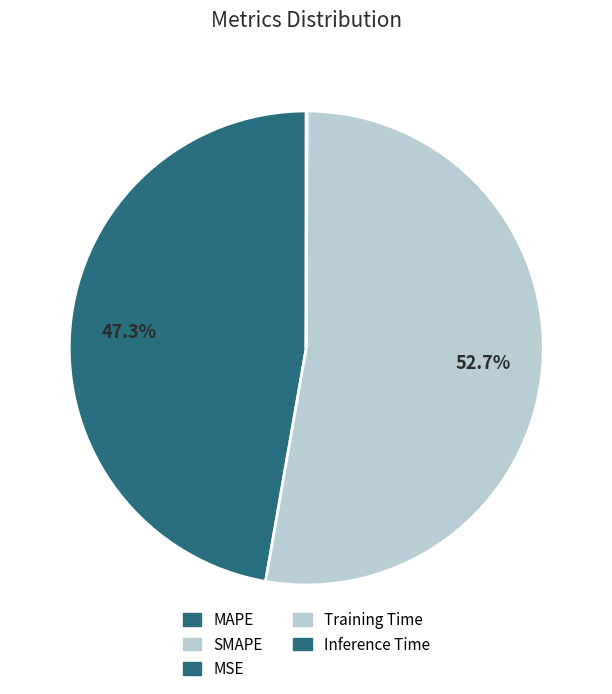

Which slice is the largest?

SMAPE